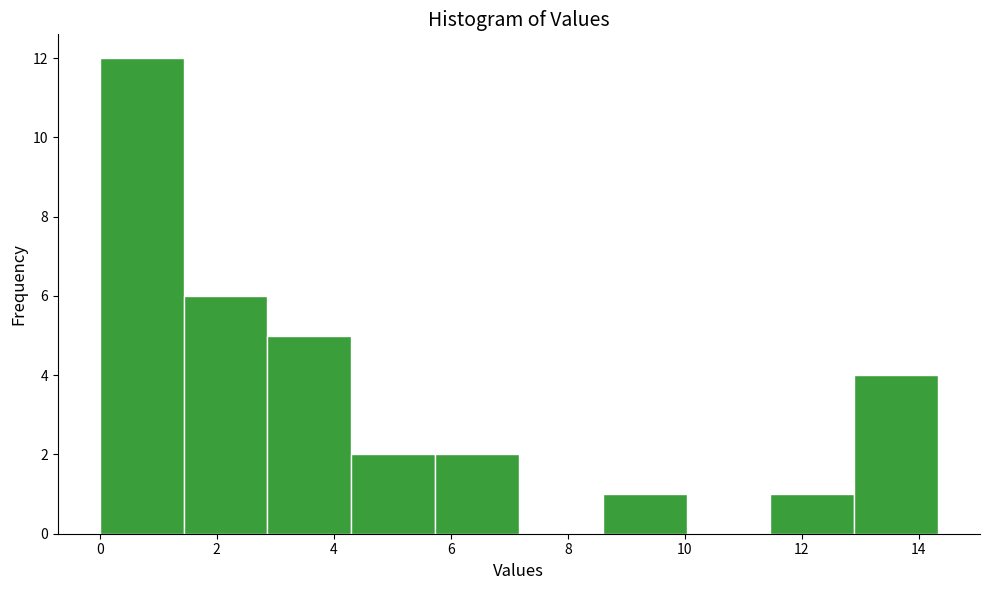

Reading left to right, list every bar in this chart as the range it spans on the x-axis followed by its height. Neither the bar edges nor the heights are printed on the chart, so give them approximately, as read against the axes.

0.0 to 1.4: 12
1.4 to 2.8: 6
2.8 to 4.2: 5
4.2 to 5.8: 2
5.8 to 7.2: 2
7.2 to 8.6: 0
8.6 to 10.0: 1
10.0 to 11.4: 0
11.4 to 12.8: 1
12.8 to 14.4: 4